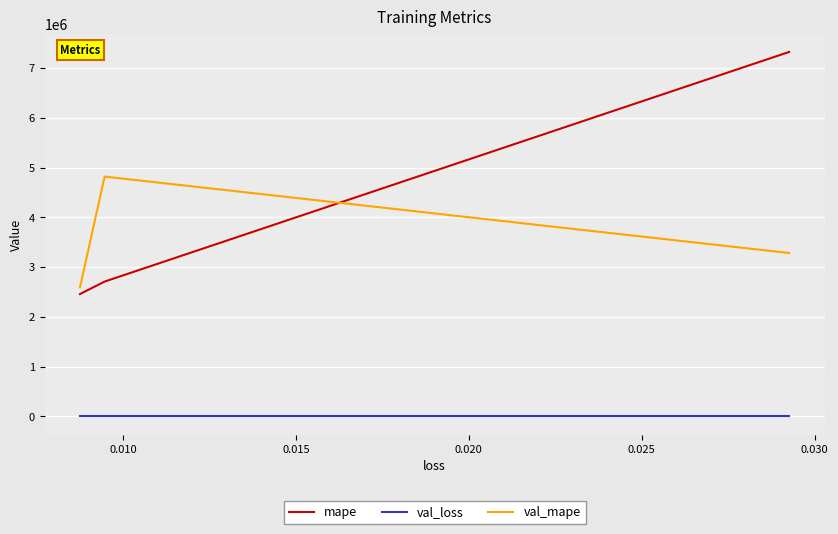

How many categories are shown in the chart?

3